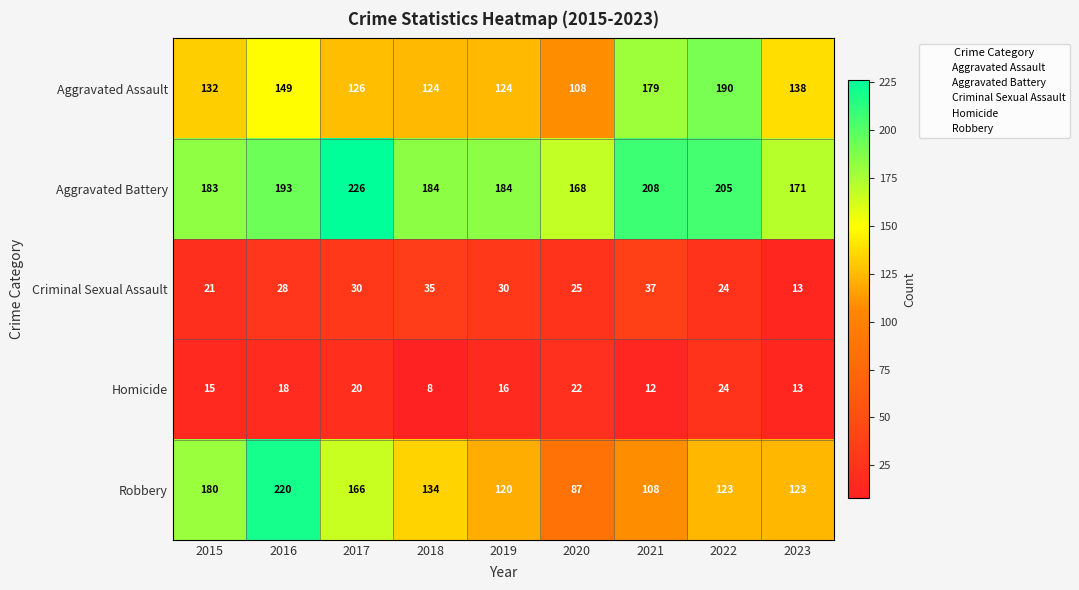

Which category has the lowest value in the Robbery series?

2020